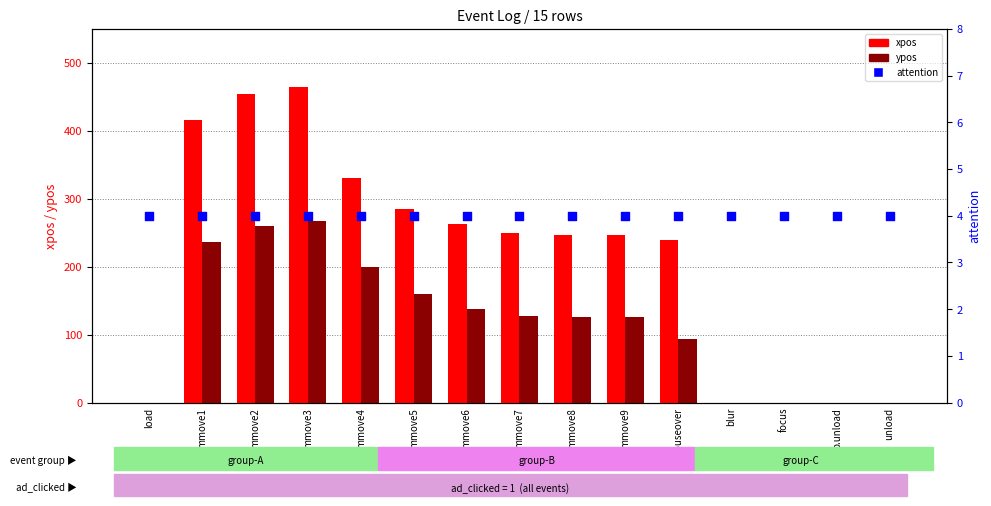

What is the total value across all series at mmove6?

405